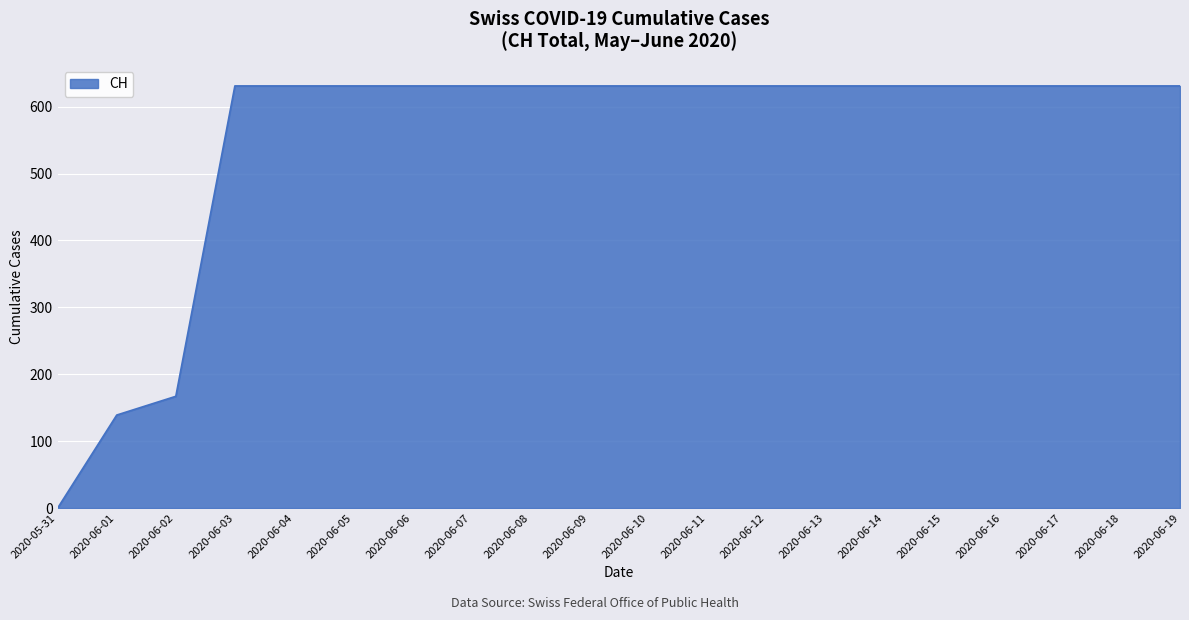

What is the ratio of the value at 2020-06-16 to the value at 2020-06-07?

1.0